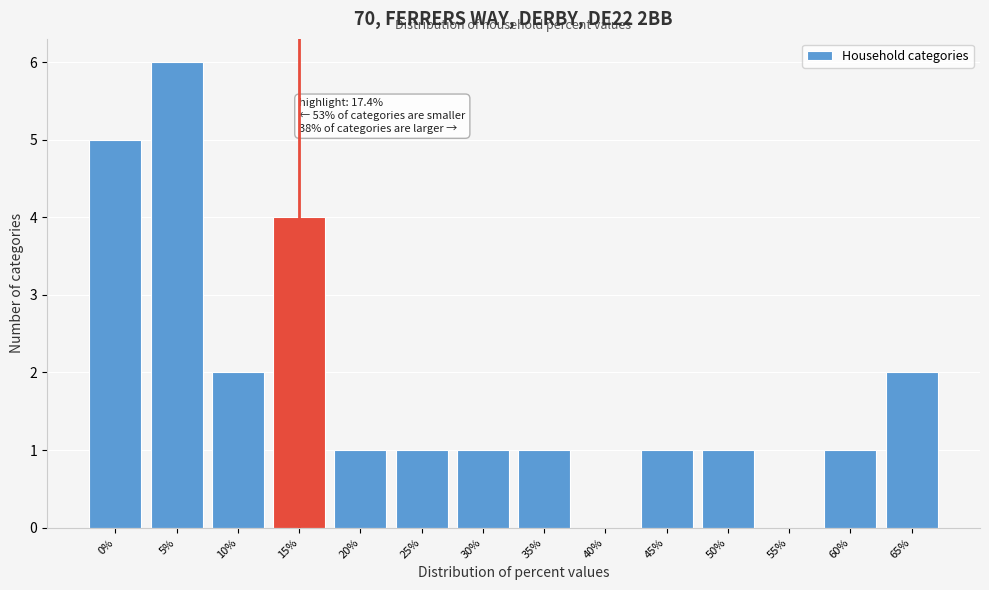

Reading right to left, what are all the values shown in this chart?

65%=2	60%=1	55%=0	50%=1	45%=1	40%=0	35%=1	30%=1	25%=1	20%=1	15%=4	10%=2	5%=6	0%=5